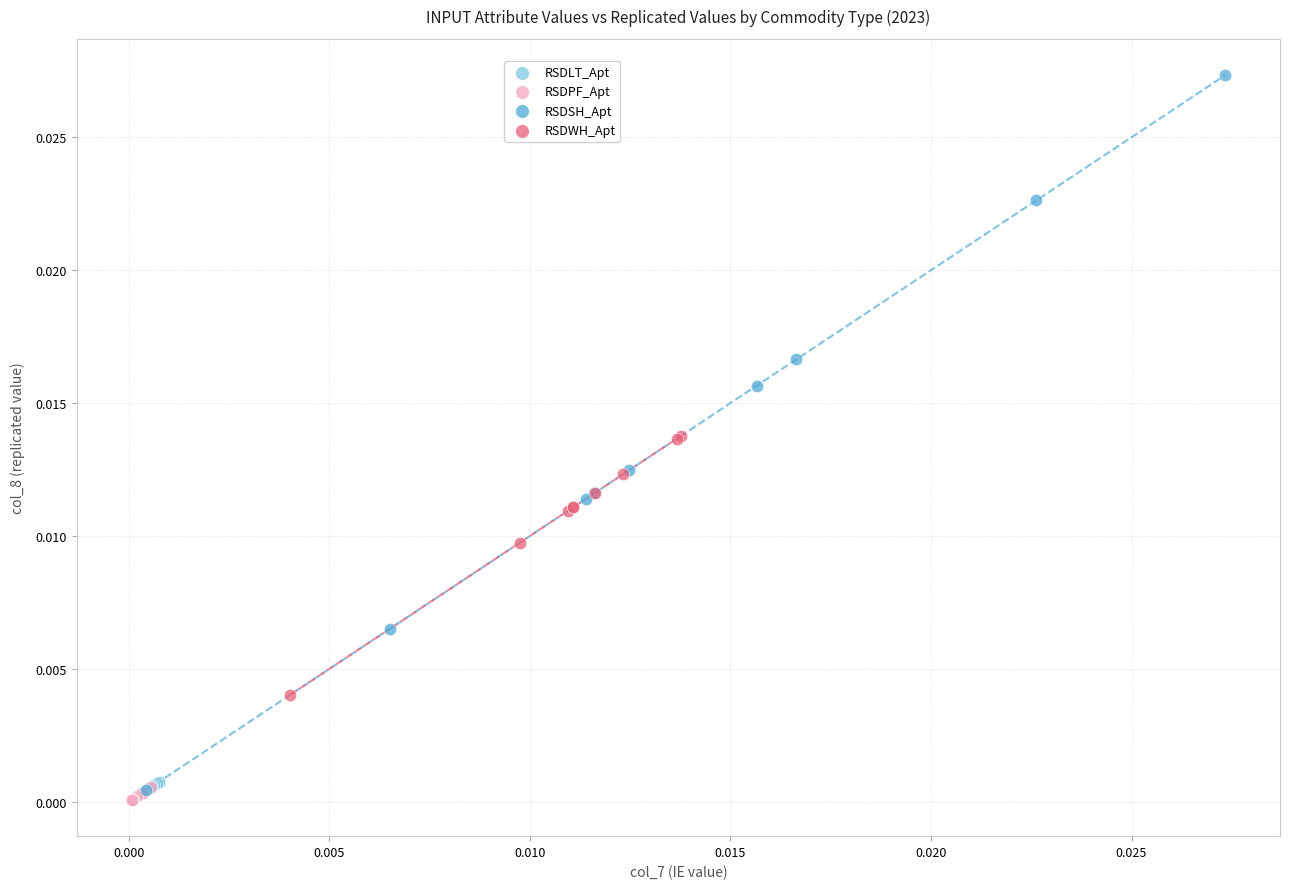

Which series contains the lowest Y value?

RSDPF_Apt